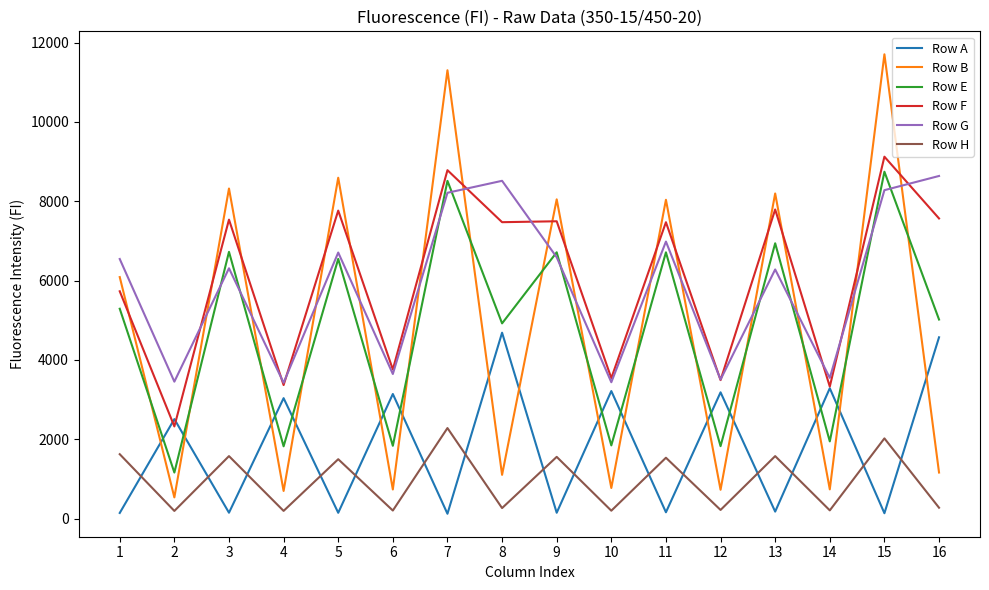

In Row B, how many points are lower than both neighbors (excluding endpoints)?

7